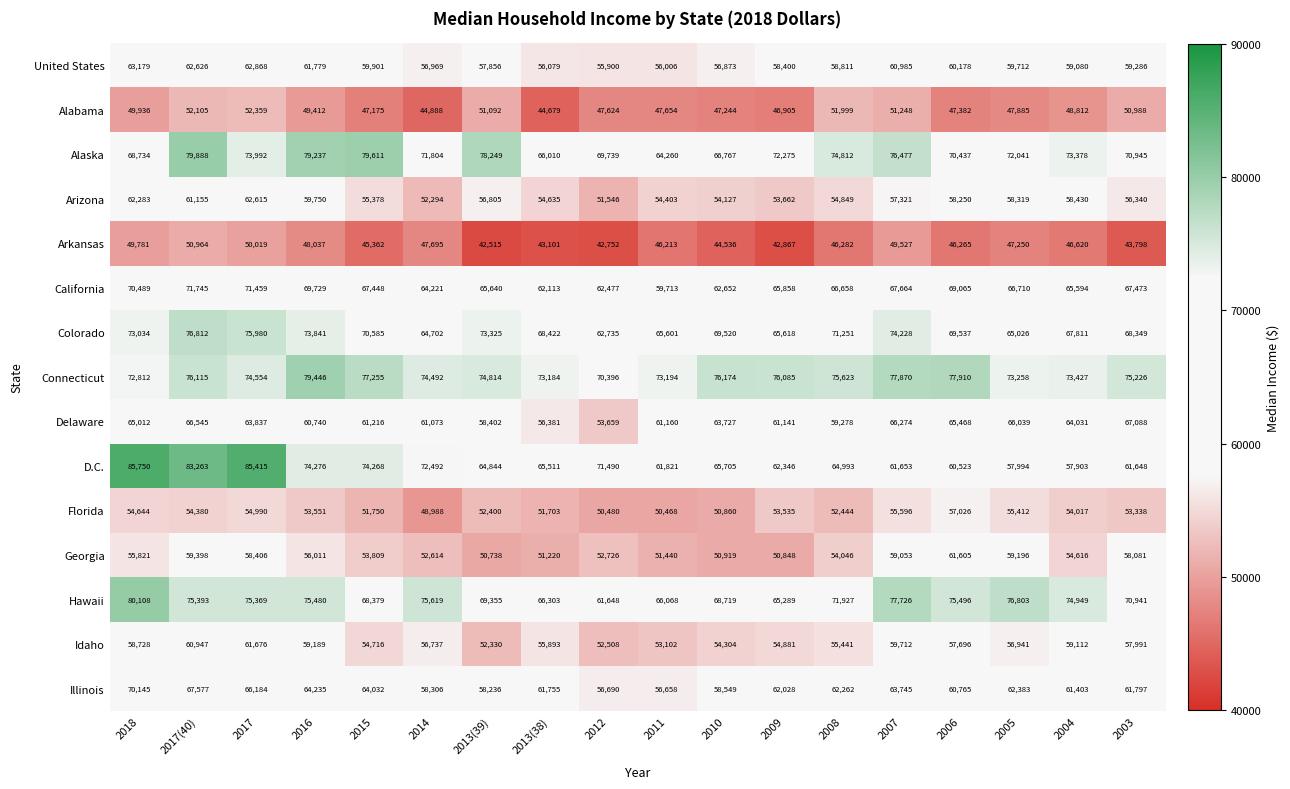

What is the difference between the second highest and second lowest values in the Illinois series?

10887